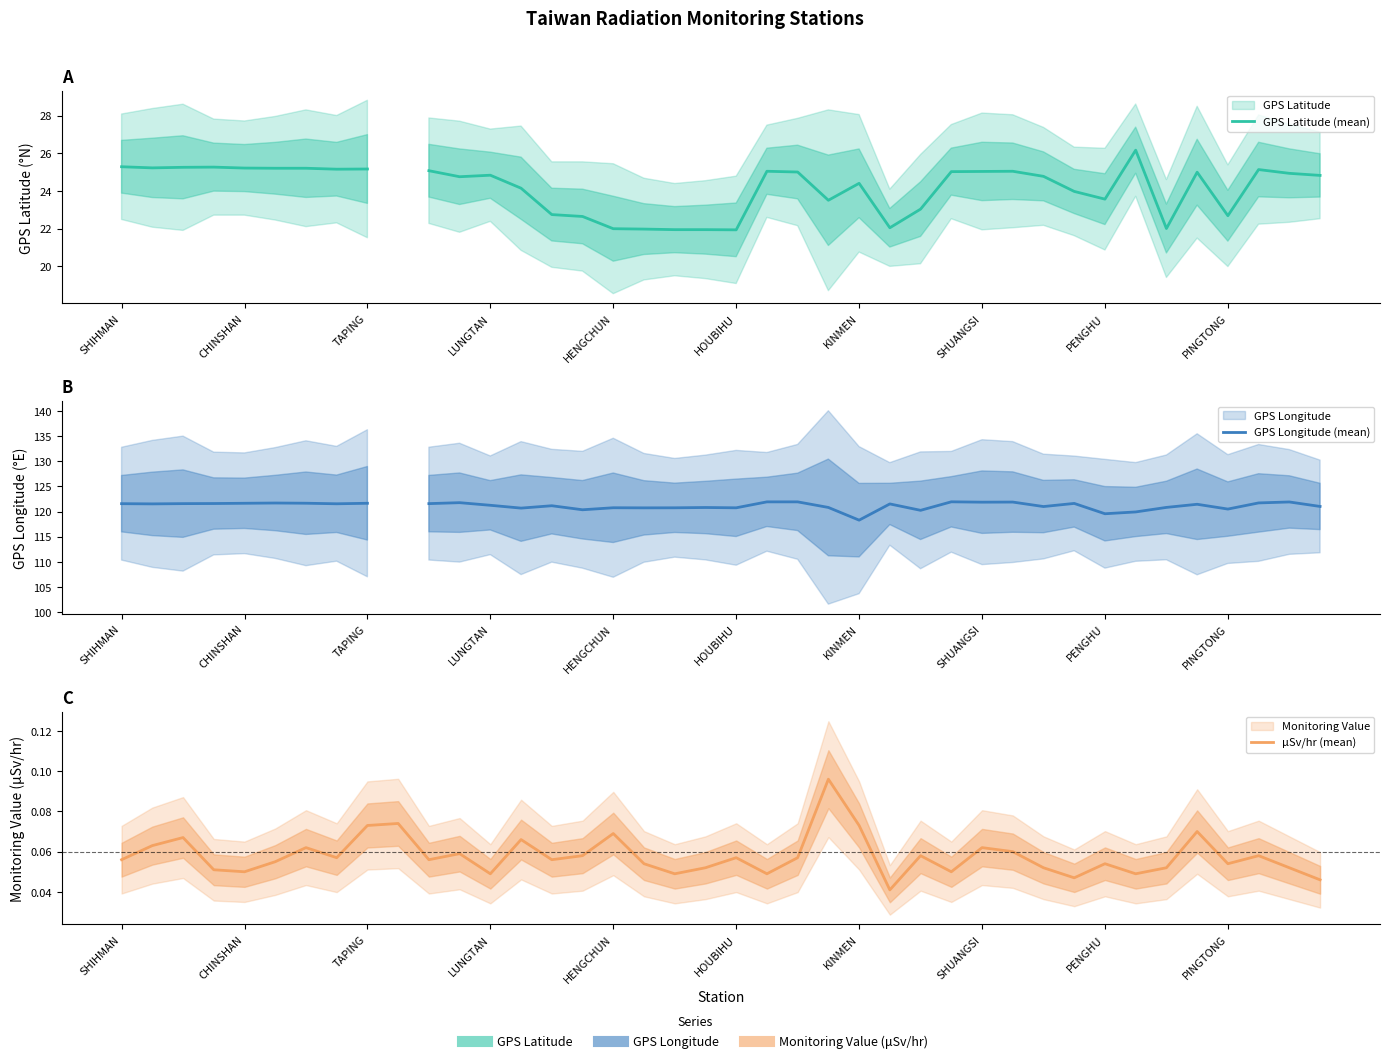

The μSv/hr (mean) series shows 0.1 at TAPING. True or false?

False